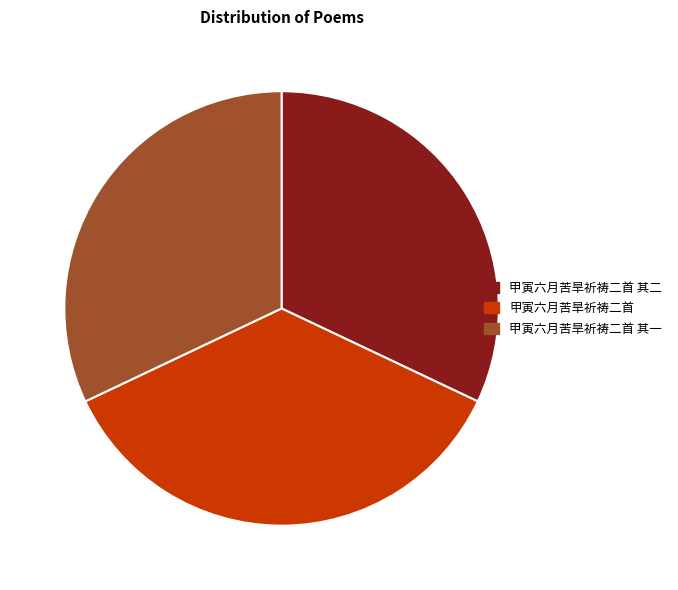

How many segments does this pie chart have?

3